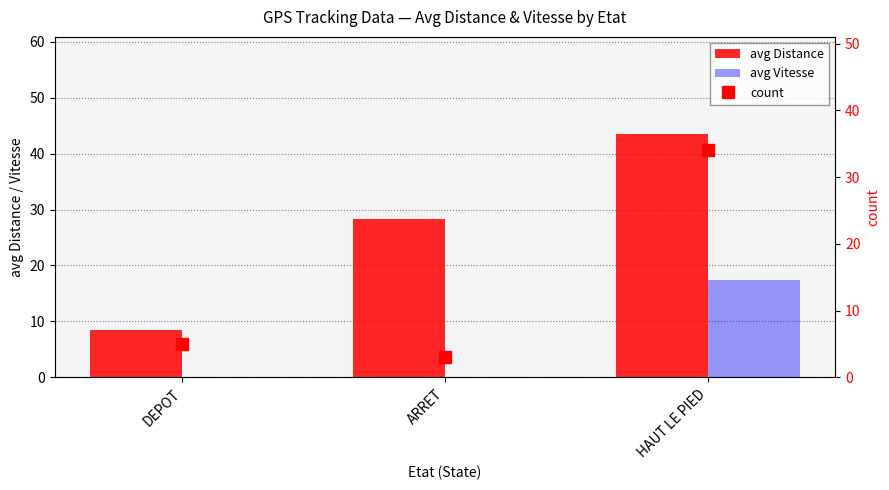

Reading right to left, list all the values displayed in this chart.

avg Distance: HAUT LE PIED=43.5	ARRET=28.3	DEPOT=8.4
avg Vitesse: HAUT LE PIED=17.5	ARRET=0.0	DEPOT=0.0
count: HAUT LE PIED=34.0	ARRET=3.0	DEPOT=5.0